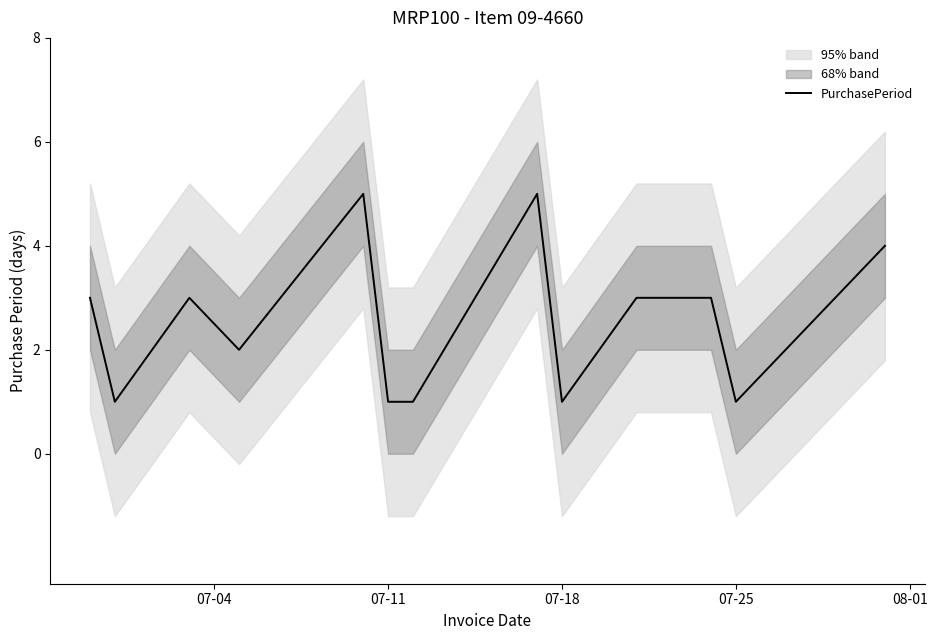

Count the values in the range 1 to 3.

11